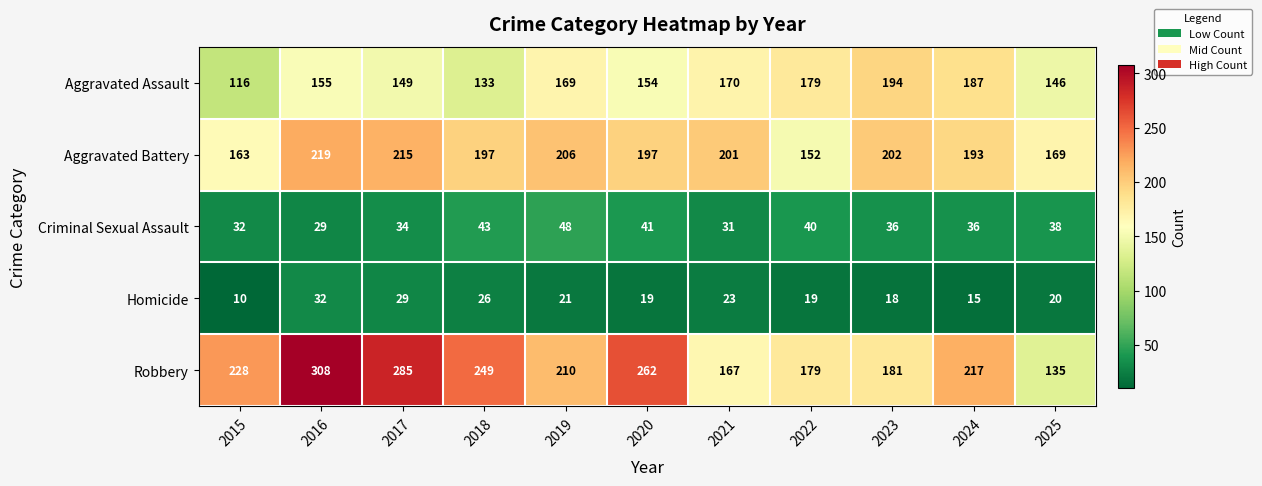

The Robbery series shows 221 at 2025. True or false?

False